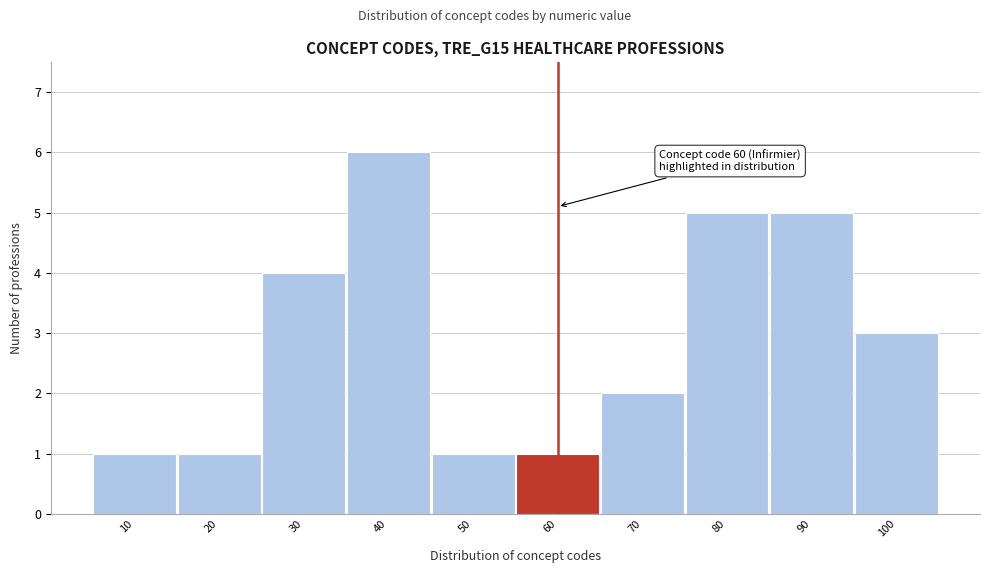

Which range on the x-axis has the tallest bar?

35 to 45